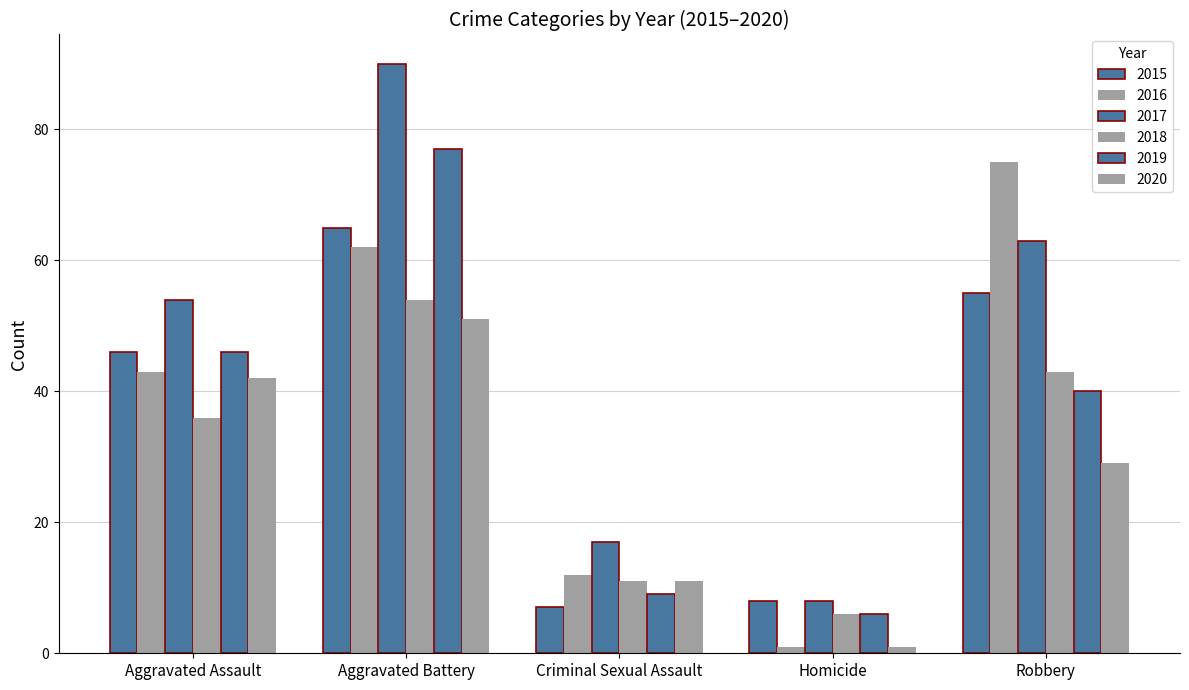

What is the label of the 4th bar from the right?

Aggravated Battery